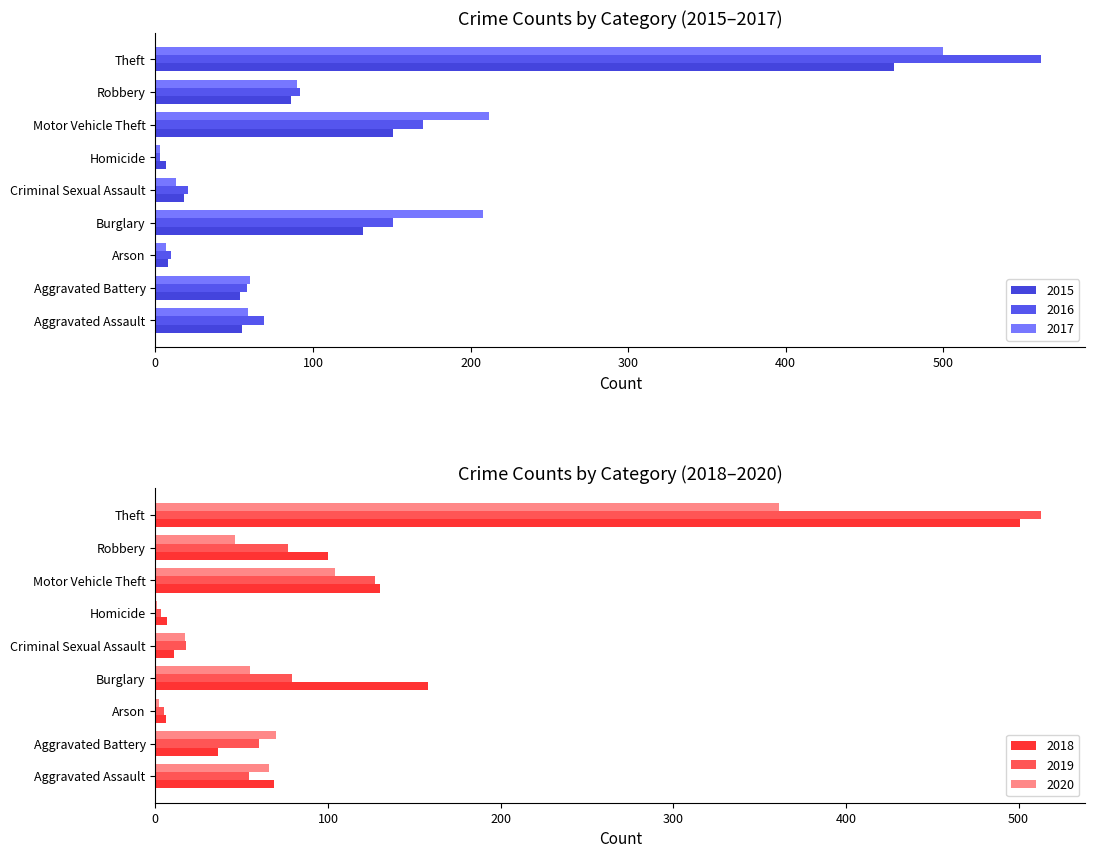

The 2015 series shows 132 at Burglary. True or false?

True